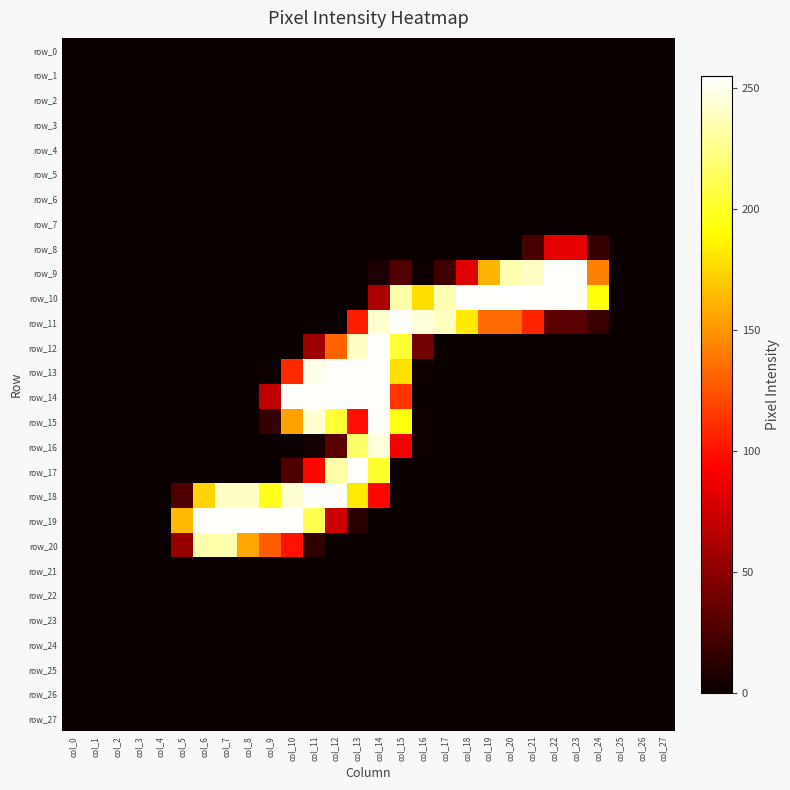

Between col_10 and col_13, which series saw the biggest shift?

row_19